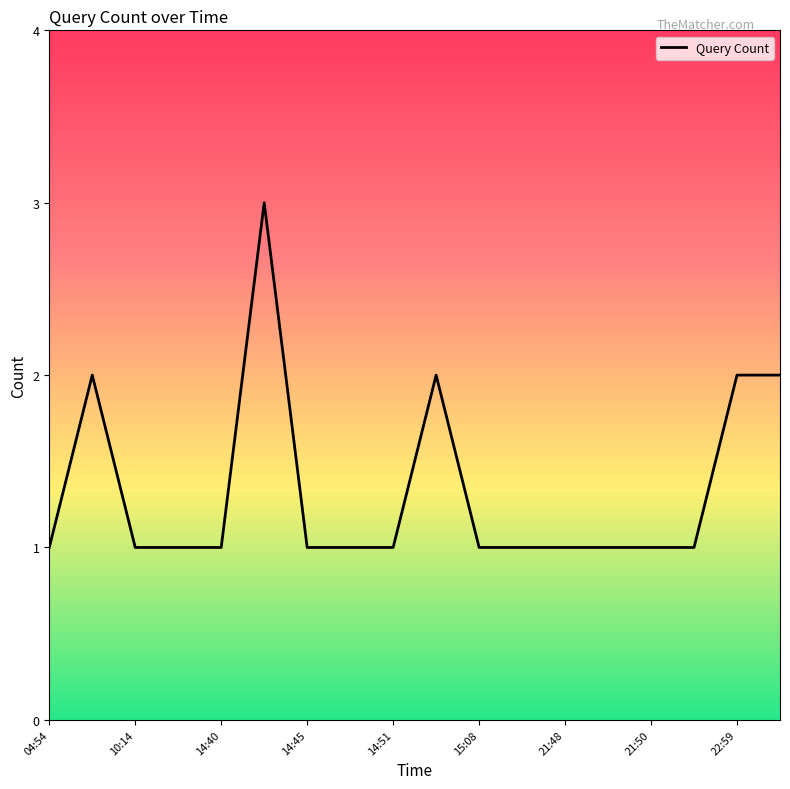

What is the greatest value displayed?

3